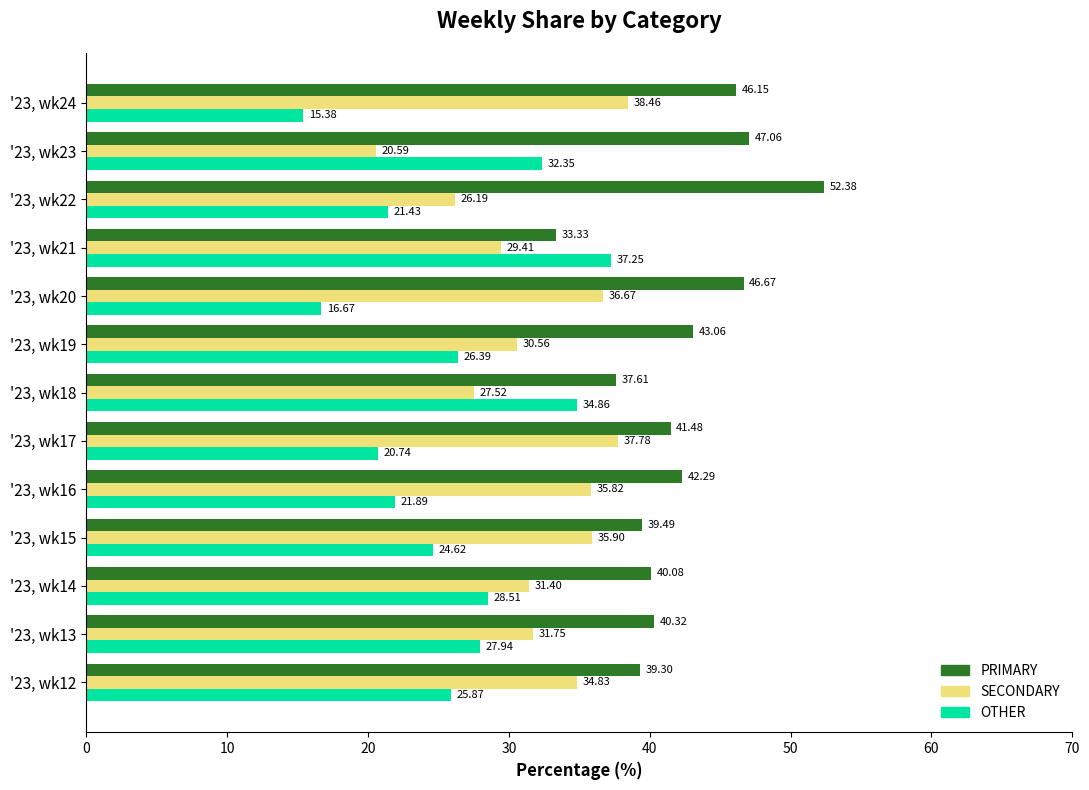

Which series has the widest spread of values?

OTHER